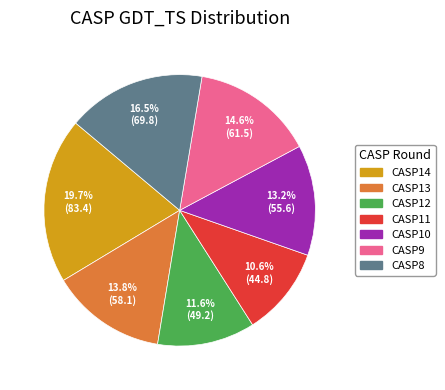

To the nearest percent, what is the average slice percentage?

14%